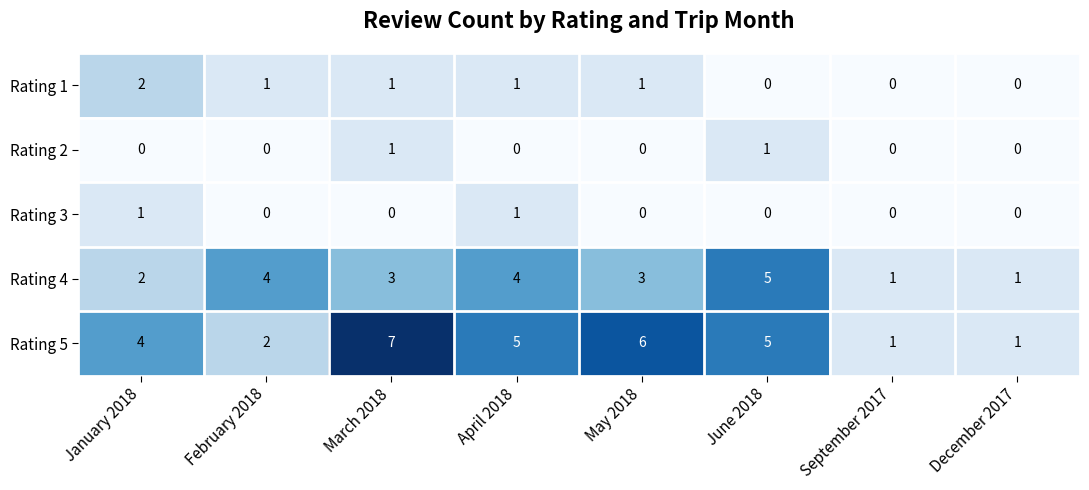

What is the greatest value displayed?

7